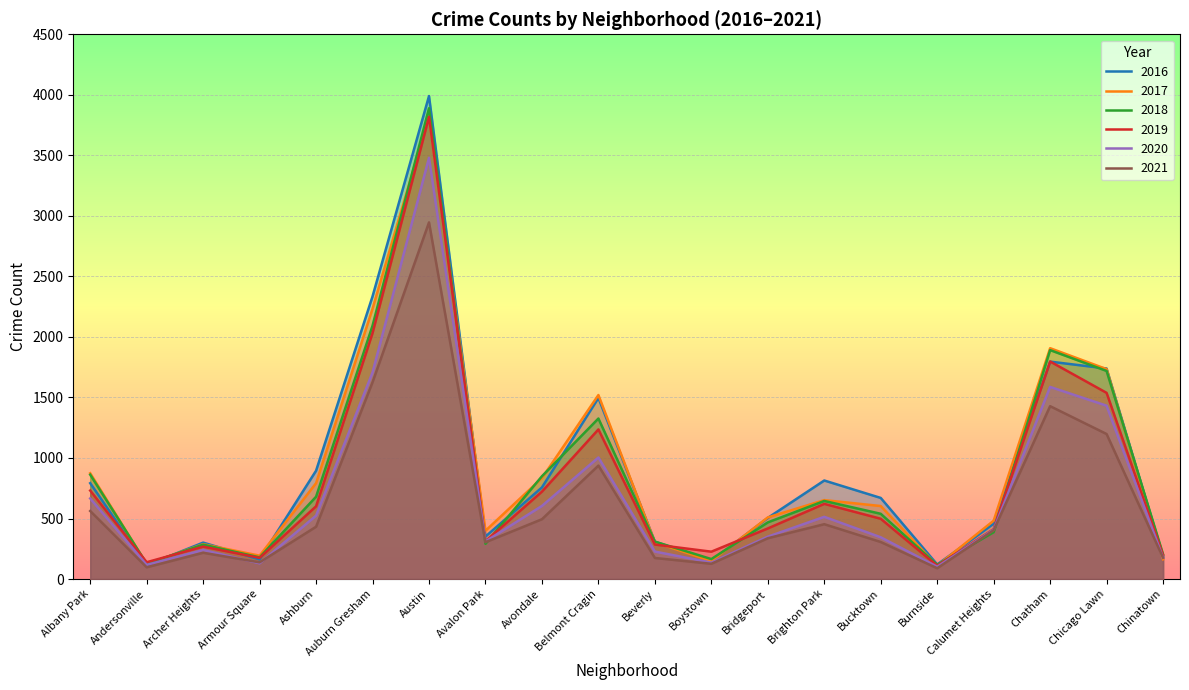

Which category has the highest value in the 2020 series?

Austin